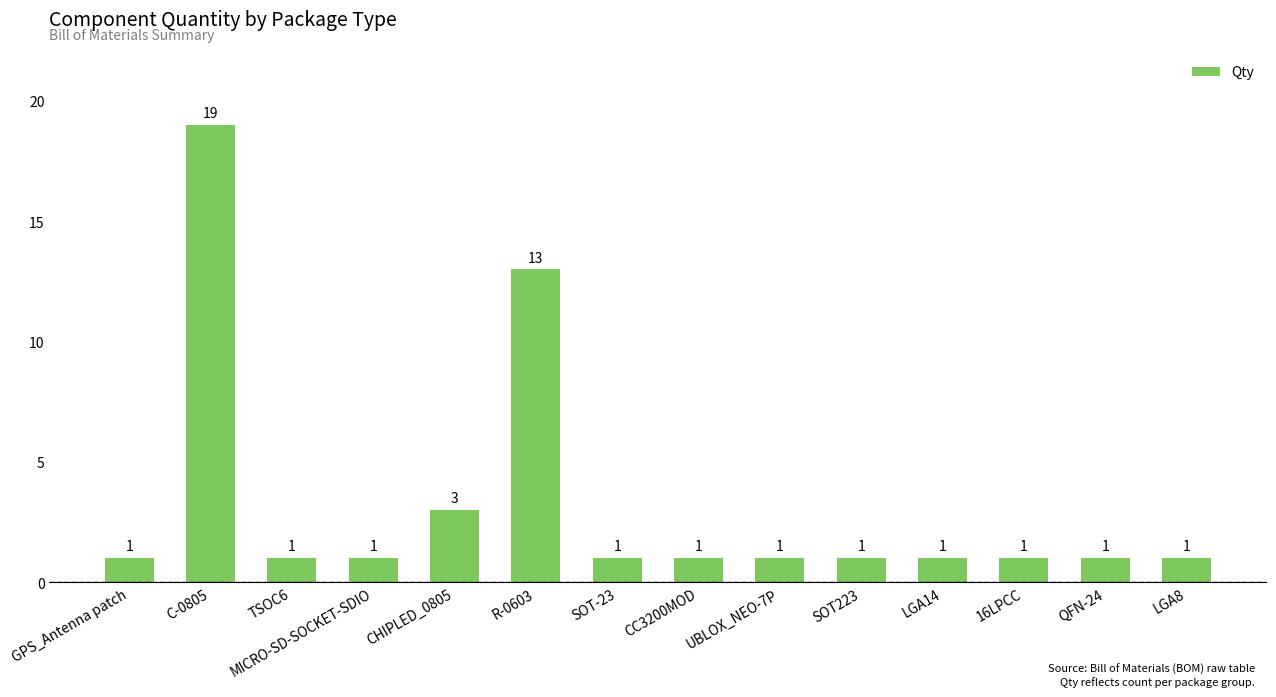

What is the maximum value shown in the chart?

19